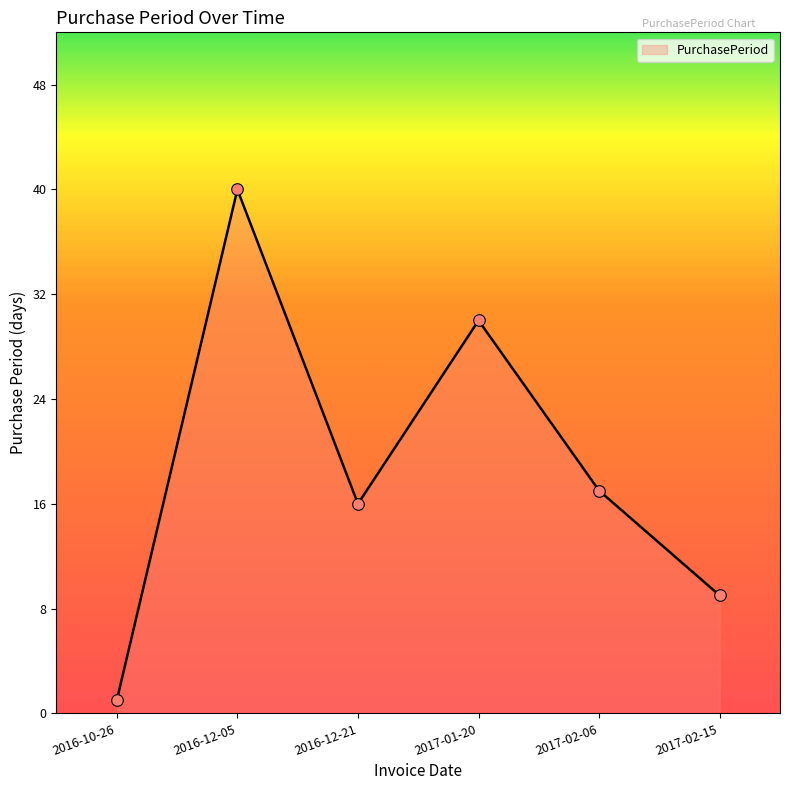

Which has a higher value, 2017-01-20 or 2017-02-15?

2017-01-20